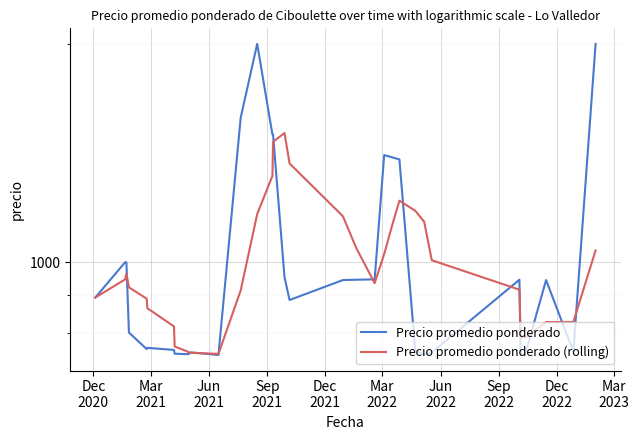

Is the value of Precio promedio ponderado at 20 greater than the value of Precio promedio ponderado (rolling) at 24?

No